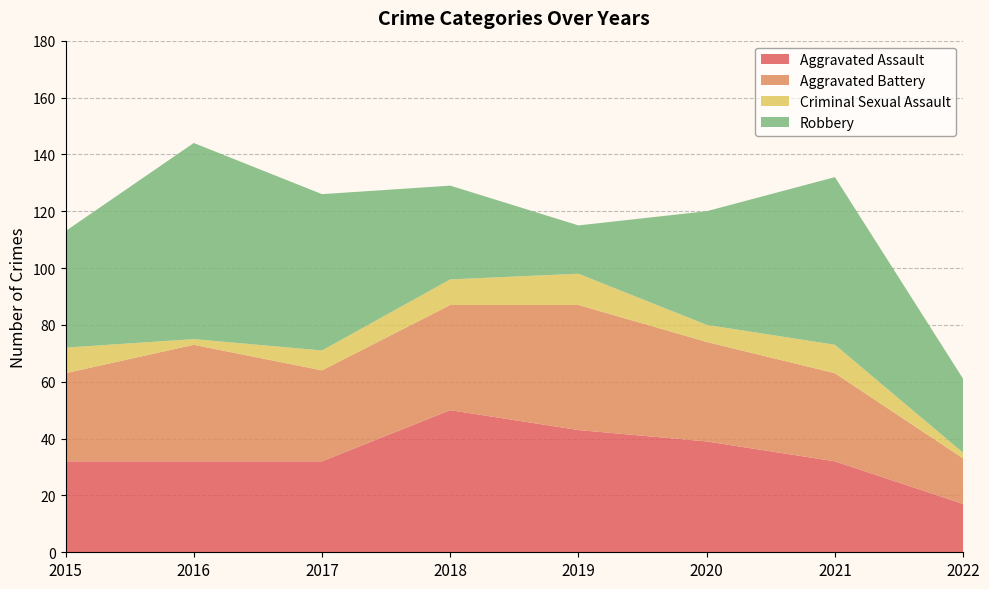

Reading left to right, what are all the values shown in this chart?

Aggravated Assault: 32	32	32	50	43	39	32	17
Aggravated Battery: 31	41	32	37	44	35	31	16
Criminal Sexual Assault: 9	2	7	9	11	6	10	2
Robbery: 41	69	55	33	17	40	59	26